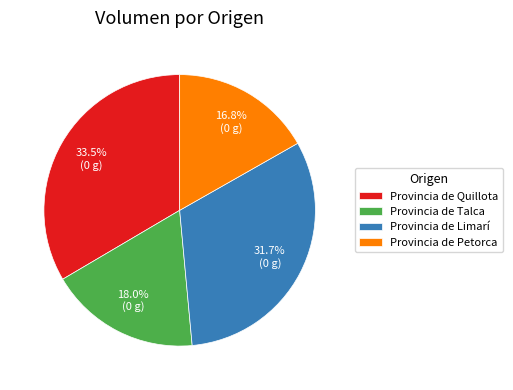

Which slice is the largest?

Provincia de Quillota